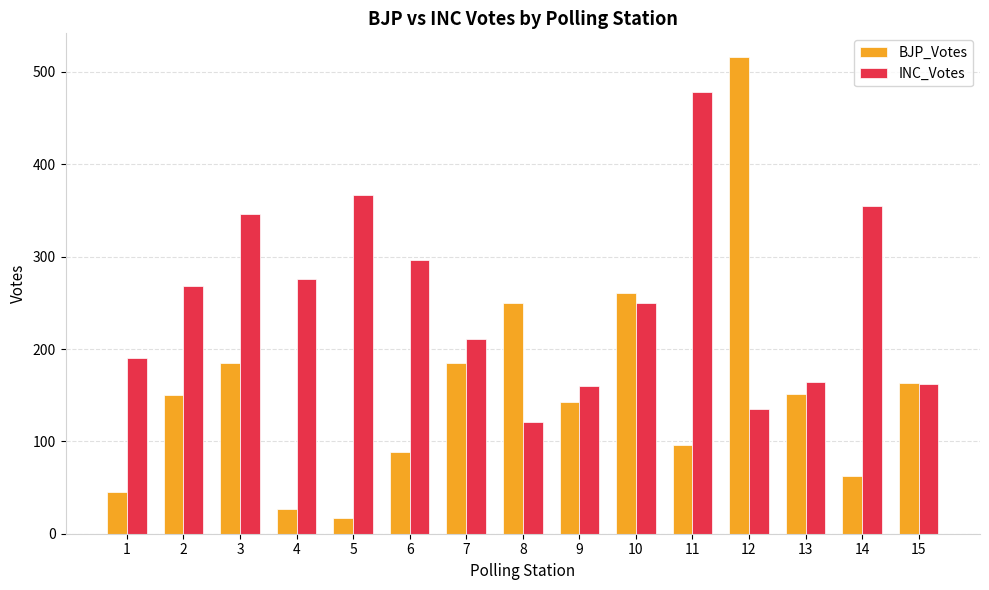

At which category is the sum across all series the highest?

12